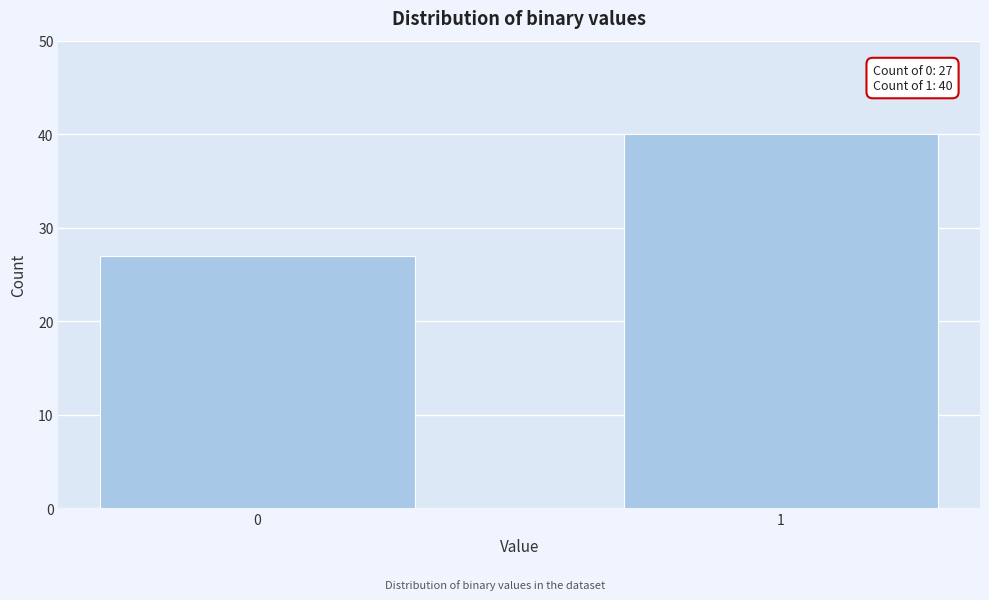

Reading left to right, list all the values displayed in this chart.

0=27	1=40